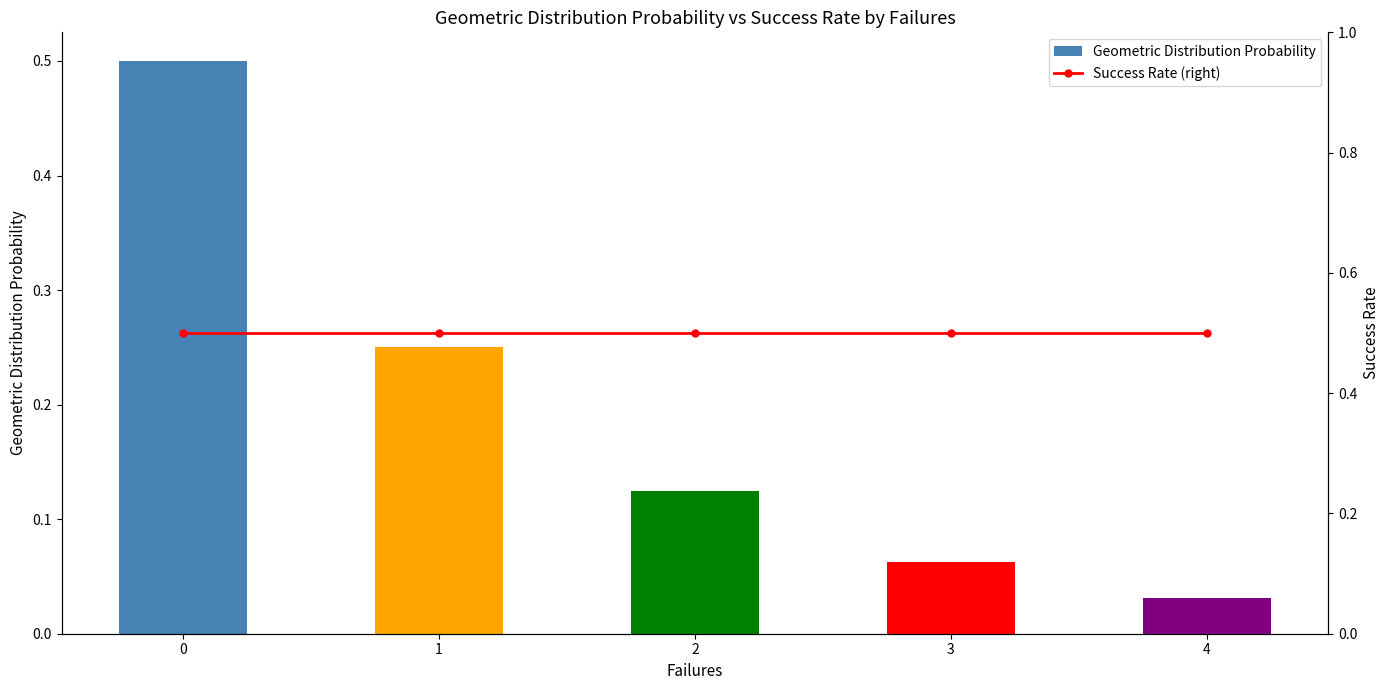

The Success Rate (right) series shows 0.2 at 2. True or false?

False